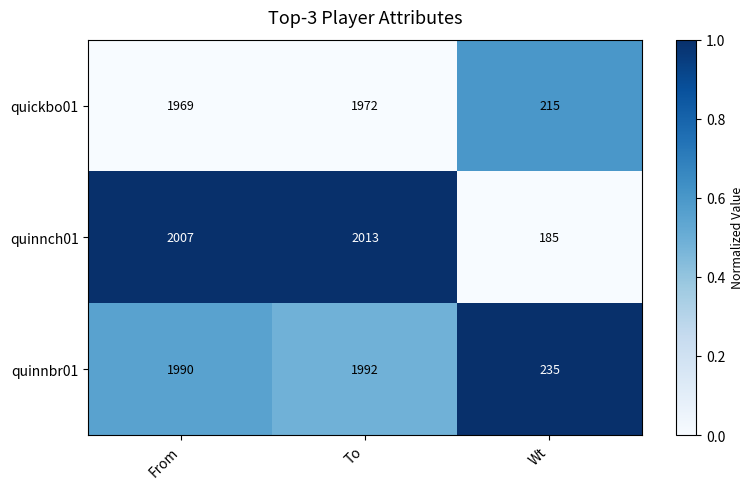

What is the difference between the second highest and minimum values in the quinnbr01 series?

1755